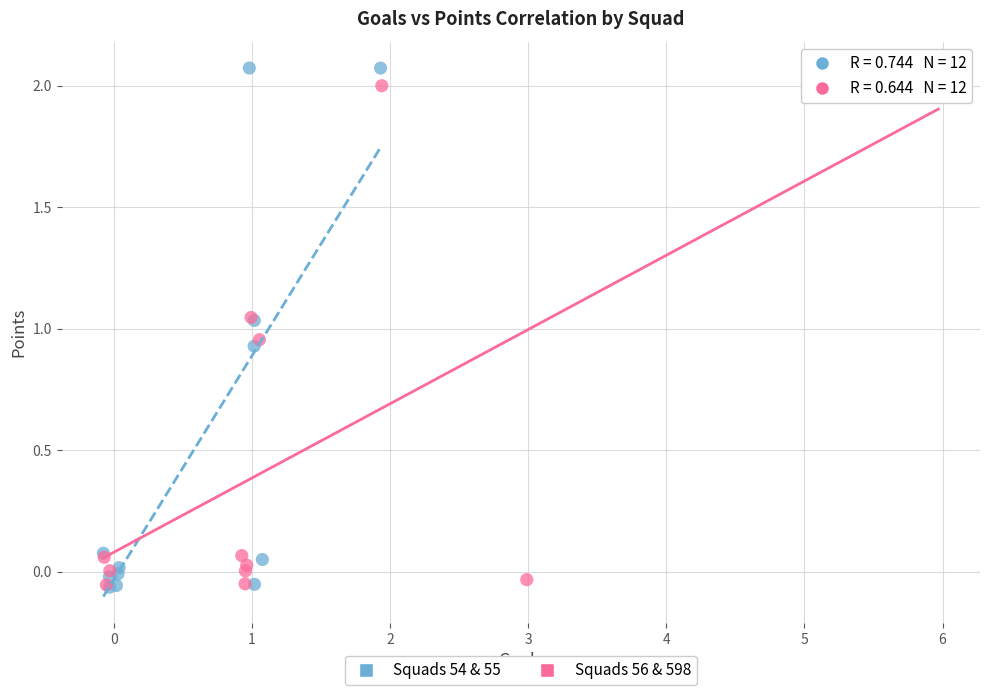

What are all the series names shown in the legend?

Squads 54 & 55, Squads 56 & 598